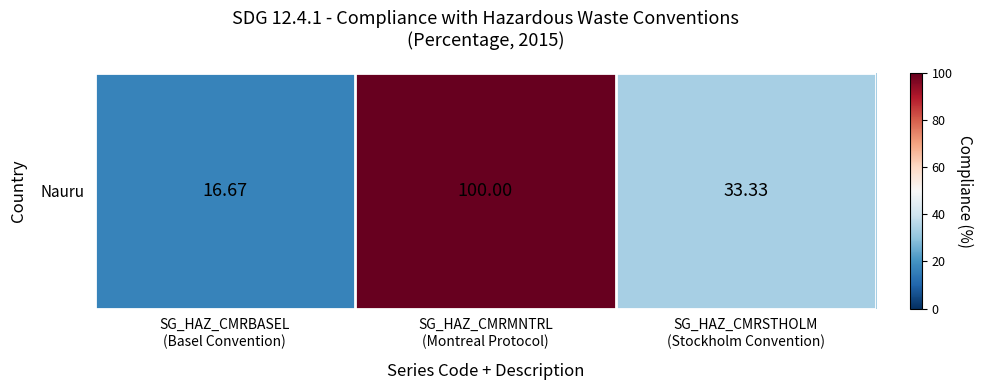

Which label corresponds to the smallest value in the chart?

SG_HAZ_CMRBASEL
(Basel Convention)